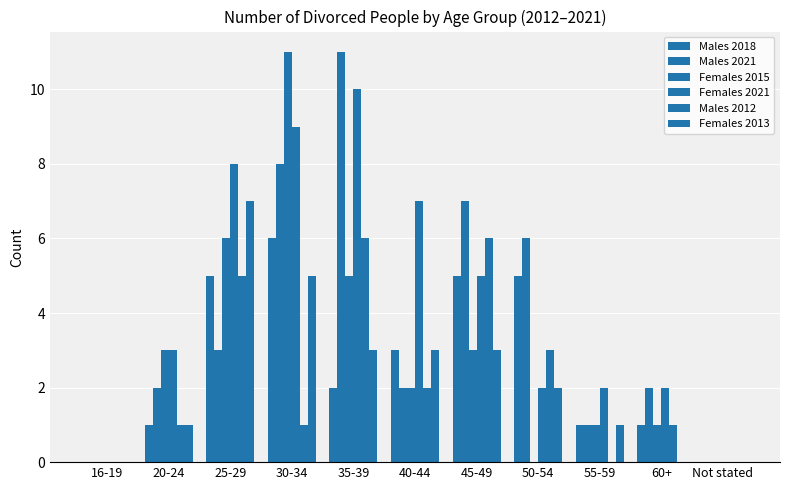

At which label does Males 2012 reach its peak?

35-39